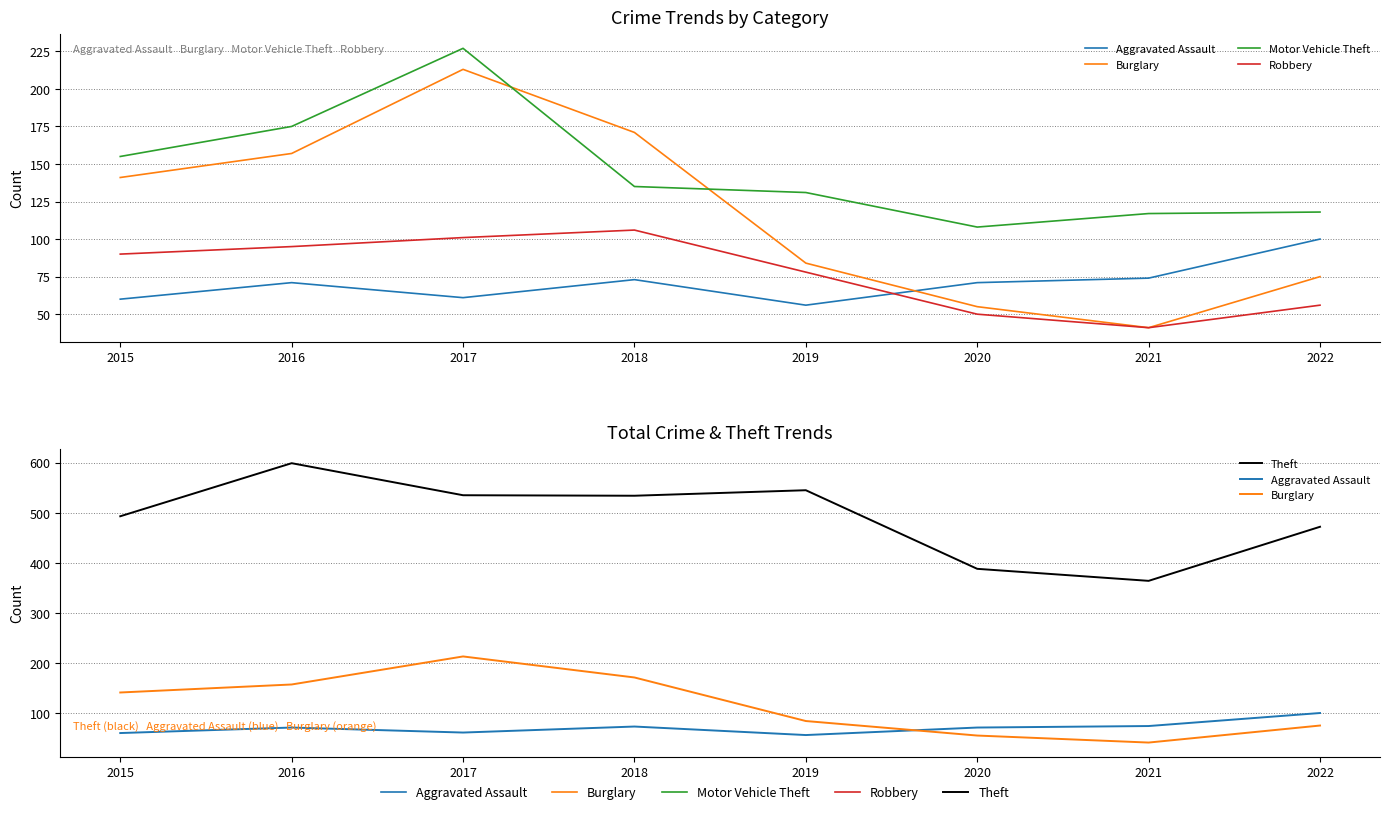

List the labels in order of Theft value, smallest first.

2021, 2020, 2022, 2015, 2018, 2017, 2019, 2016